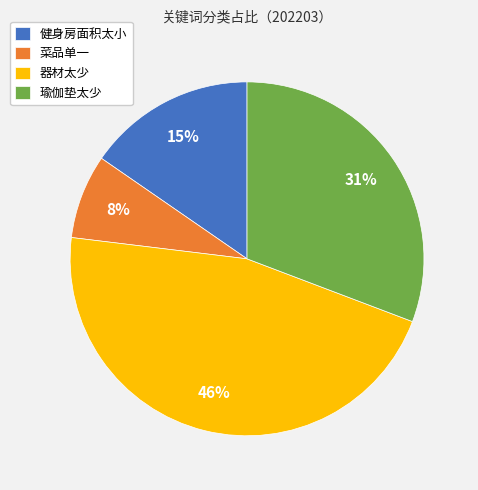

The 菜品单一 slice represents 19% of the pie. True or false?

False